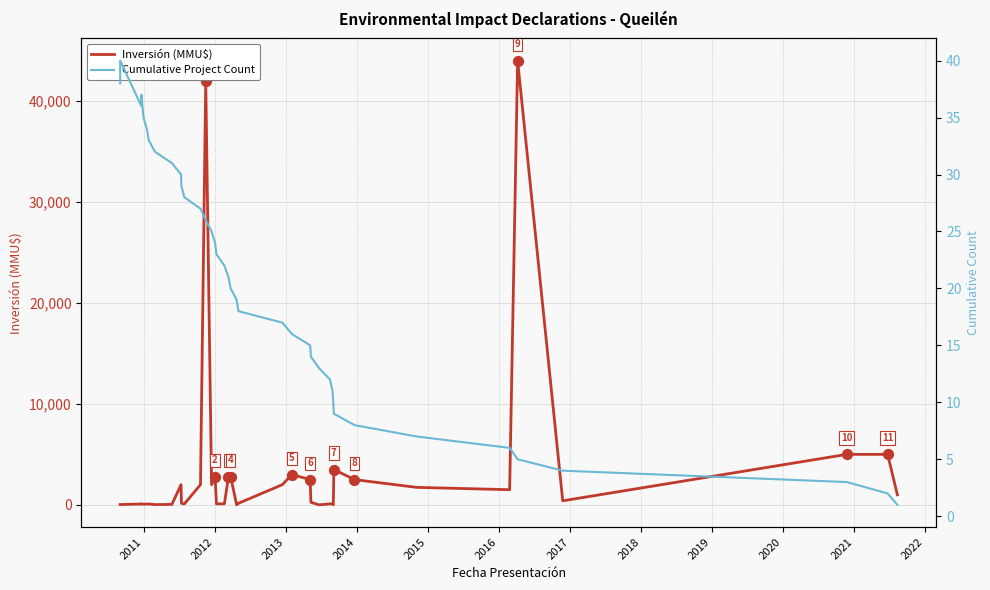

At how many categories does at least one series exceed 7508?

2